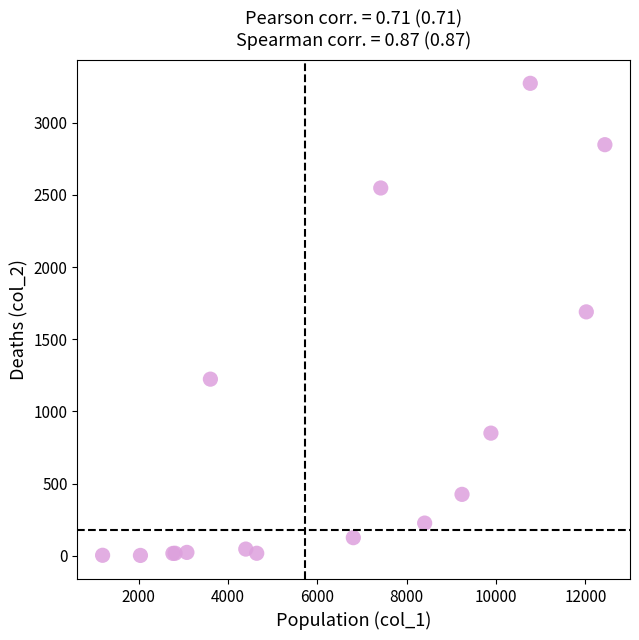

What Y value in the scatter plot is closest to 1638?

1690